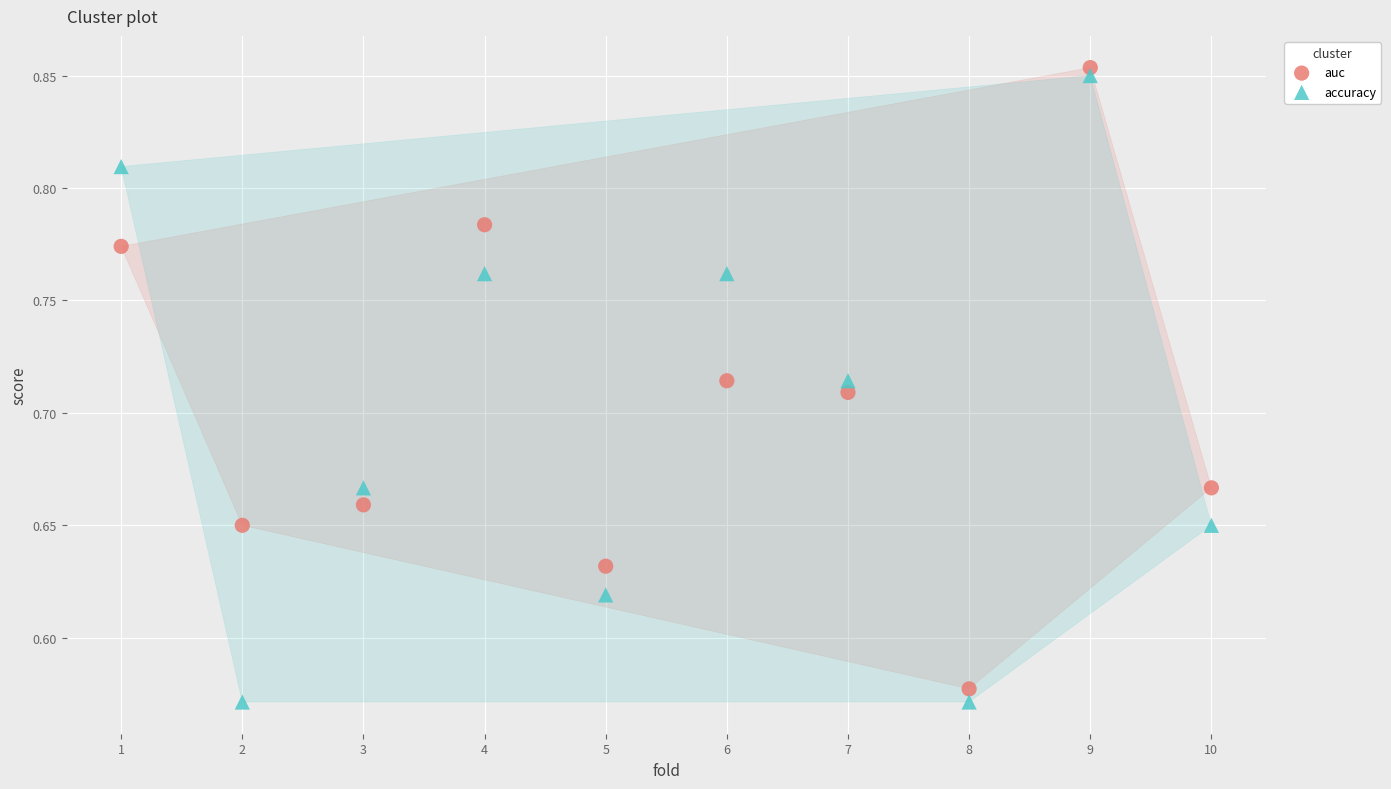

Across all data points, what is the range of Y values (max minus min)?

0.3